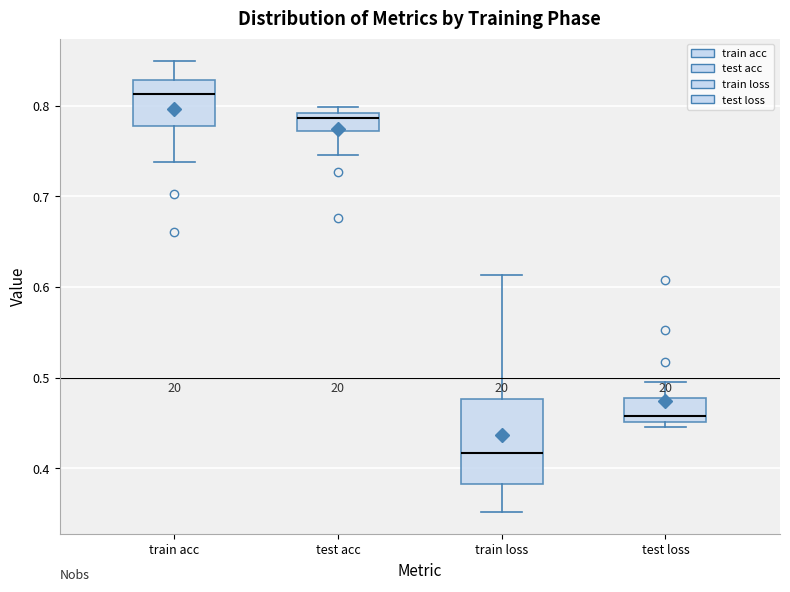

Which box's median line is the highest?

train acc